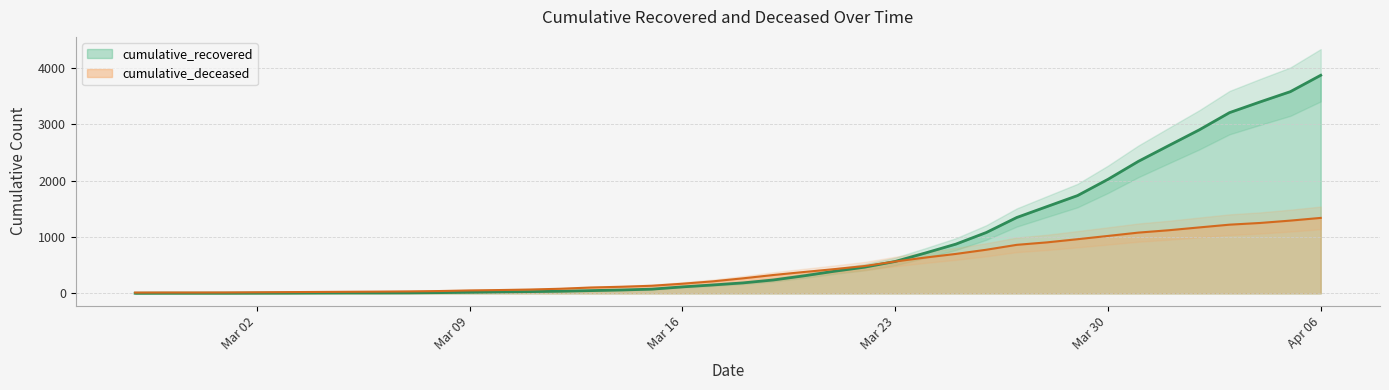

True or false: cumulative_recovered and cumulative_deceased intersect in this chart.

True